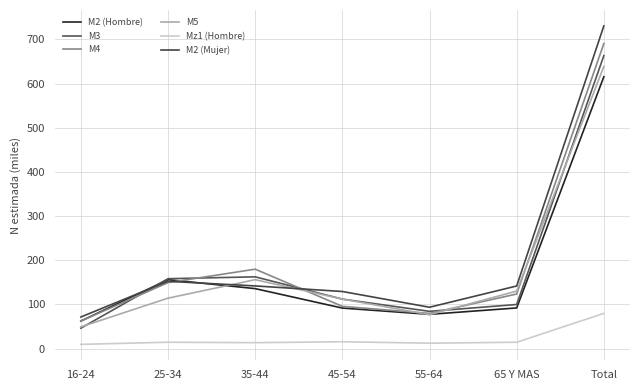

How many intersections are there between M5 and M2 (Mujer)?

2